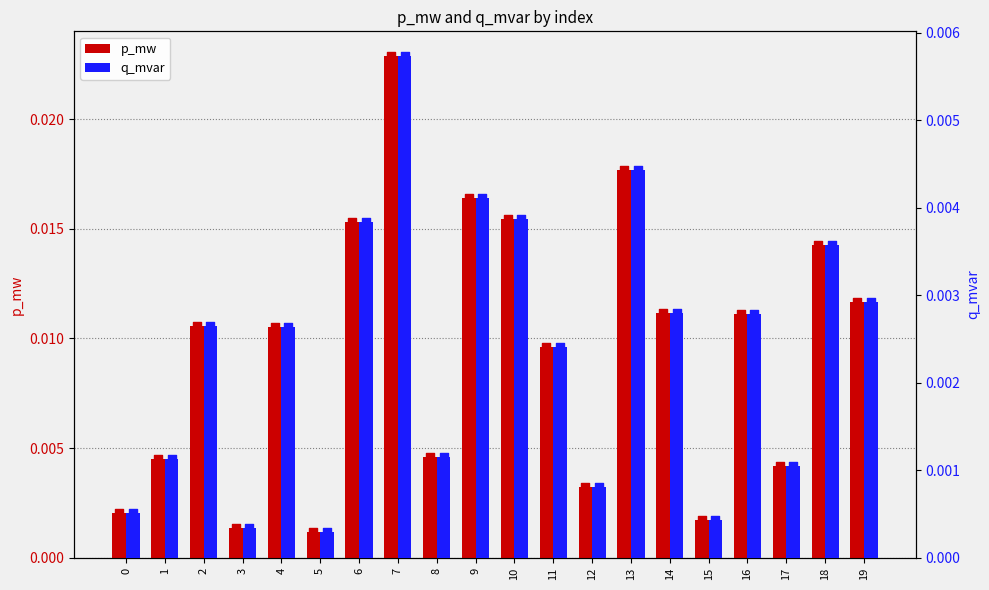

Which series contains the highest Y value?

p_mw